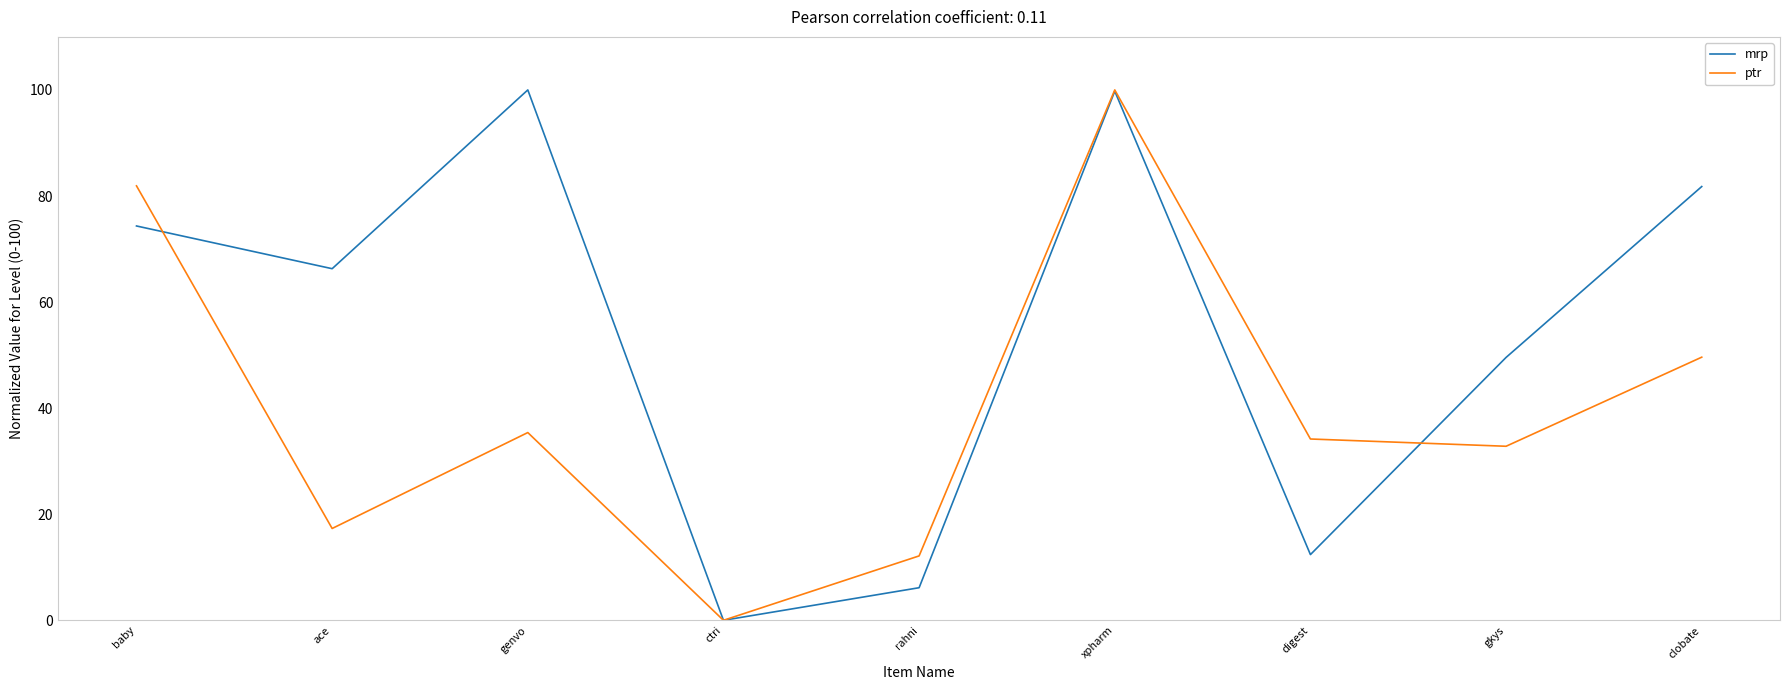

What position from the left is ctri?

4